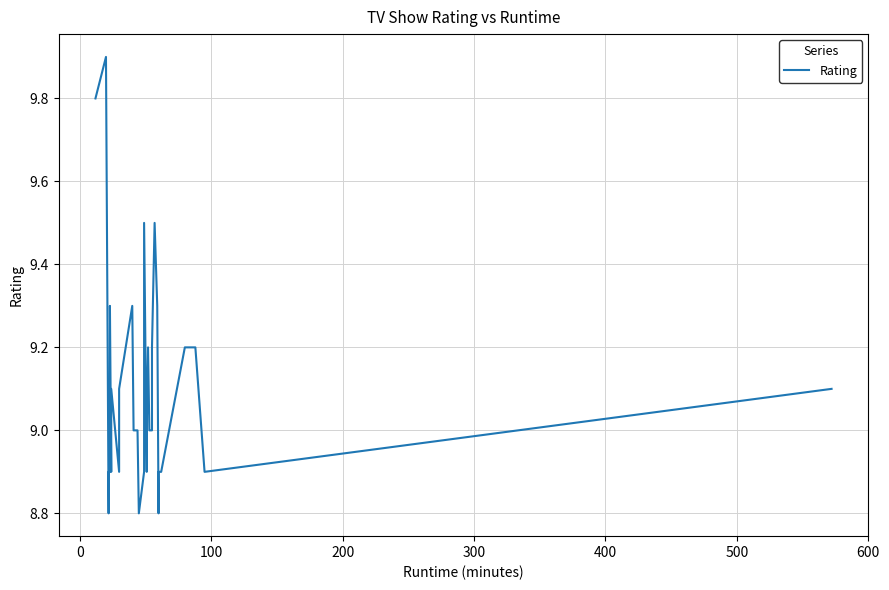

What is the average value?

9.1